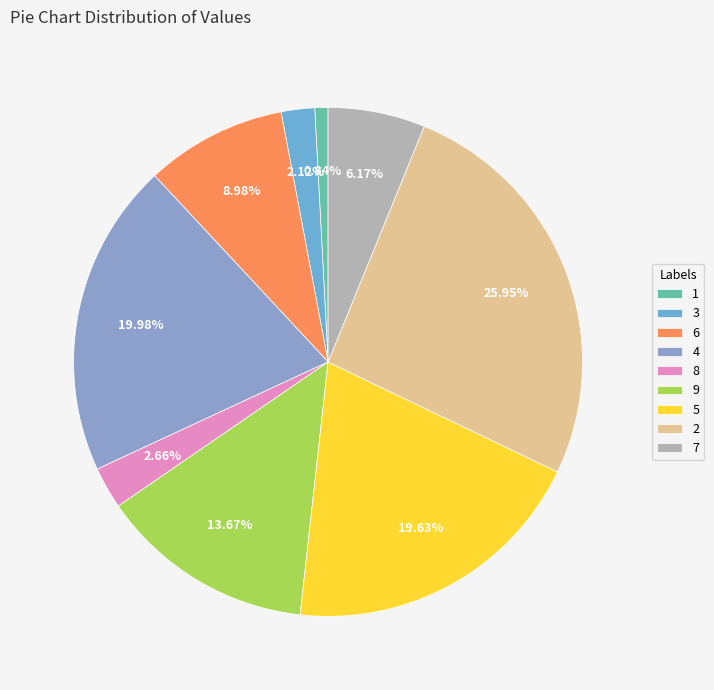

To the nearest percent, what is the combined percentage of 6 and 3?

11%